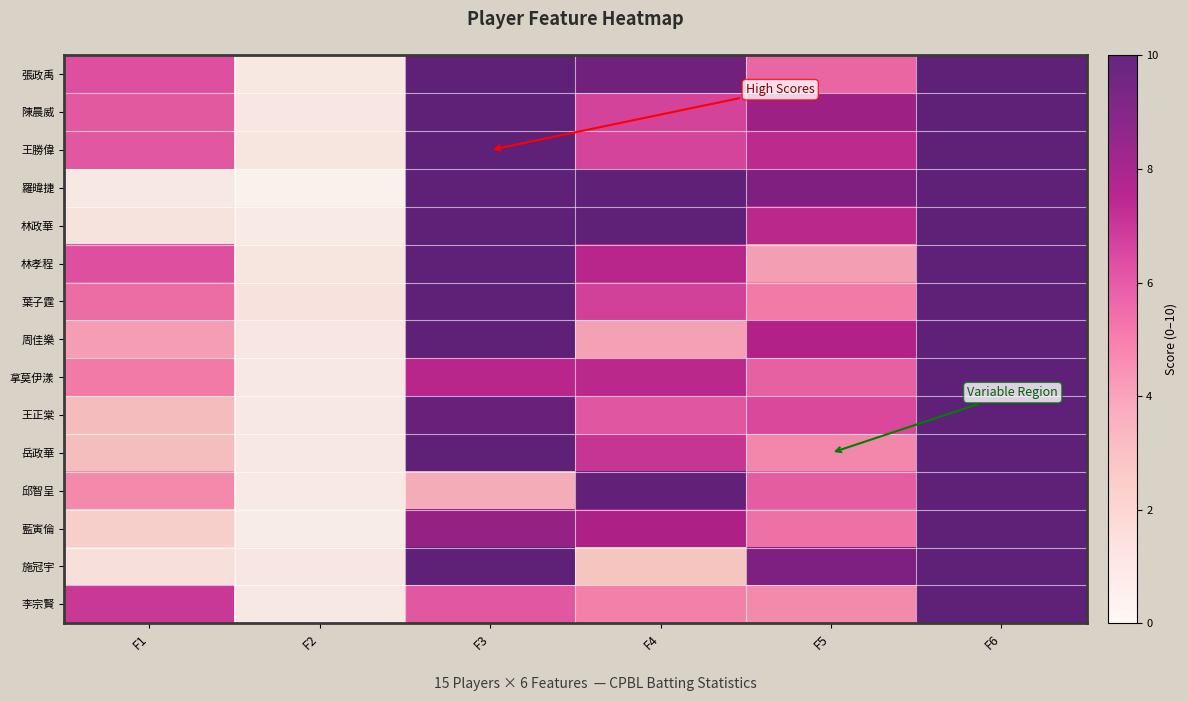

At how many categories does at least one series exceed 2?

5